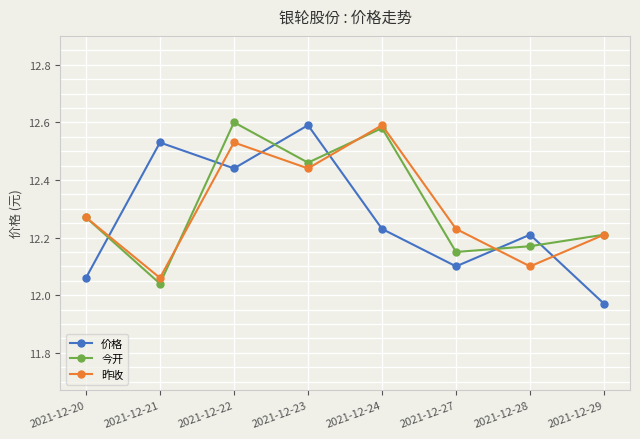

After their last crossing, which series has the higher values: 昨收 or 价格?

昨收